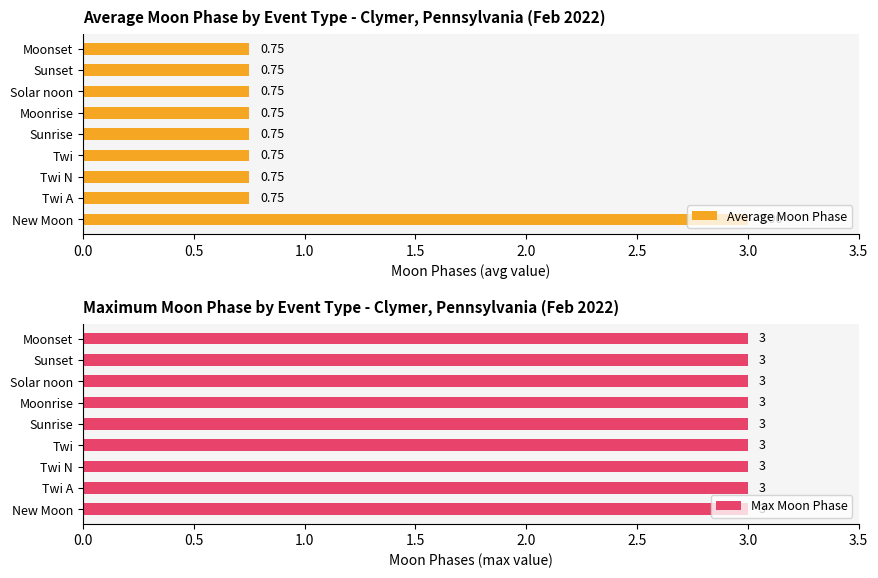

What is the sum of all Average Moon Phase values?

9.0